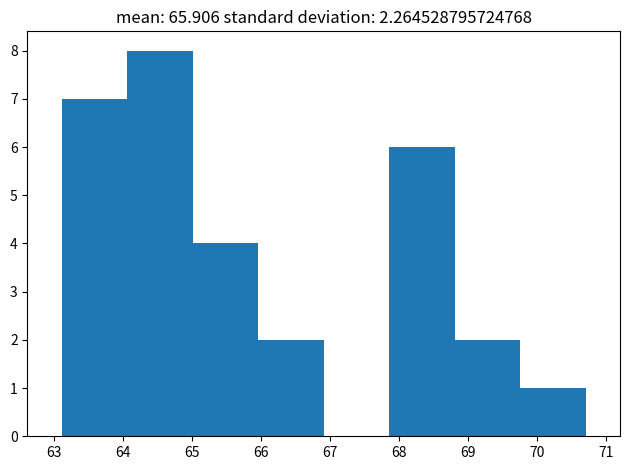

How tall is the bar that spans 67.9 to 68.8 on the x-axis? Neither the bar edges nor the heights are printed on the chart, so give them approximately, as read against the axes.

6